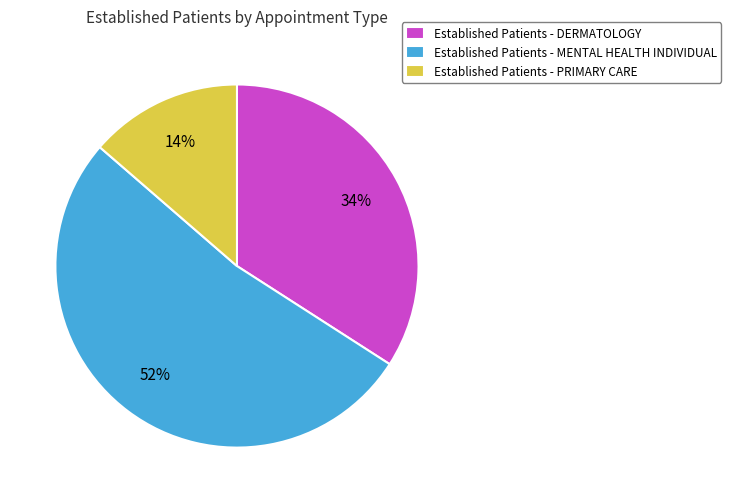

What is the smallest slice in the pie chart?

Established Patients - PRIMARY CARE